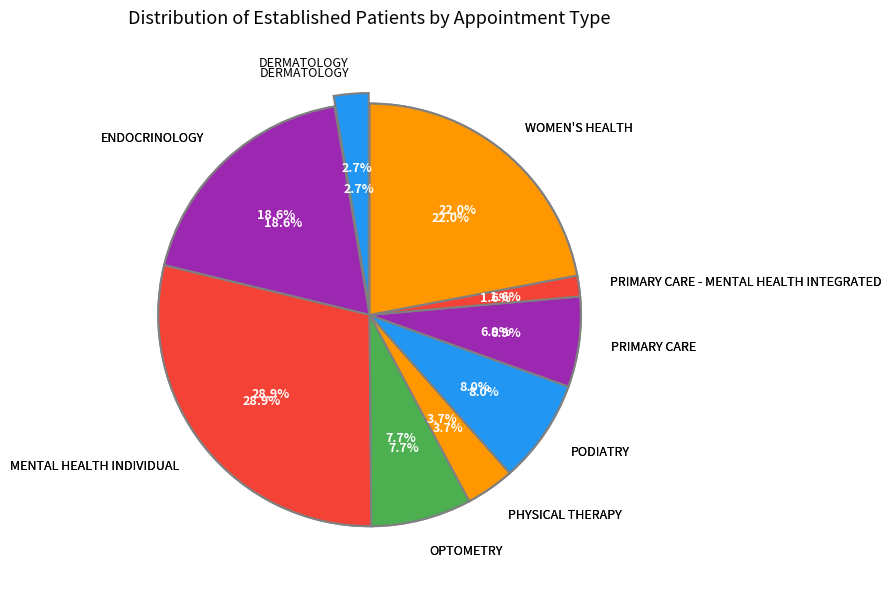

To the nearest percent, what portion does PRIMARY CARE - MENTAL HEALTH INTEGRATED represent?

2%